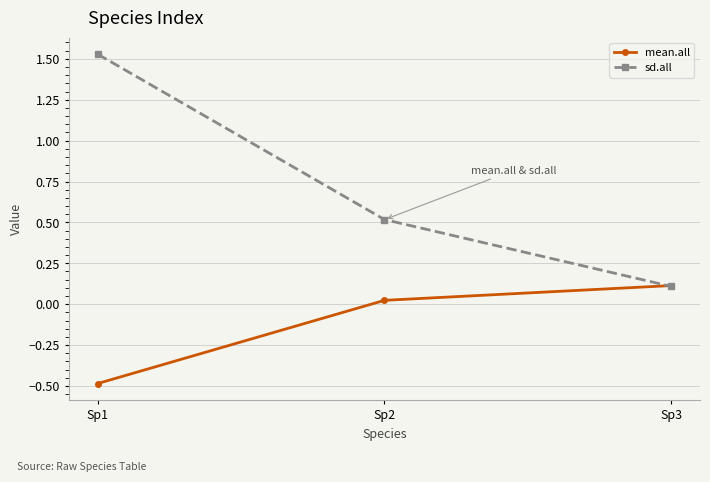

Count the number of data series in this chart.

2